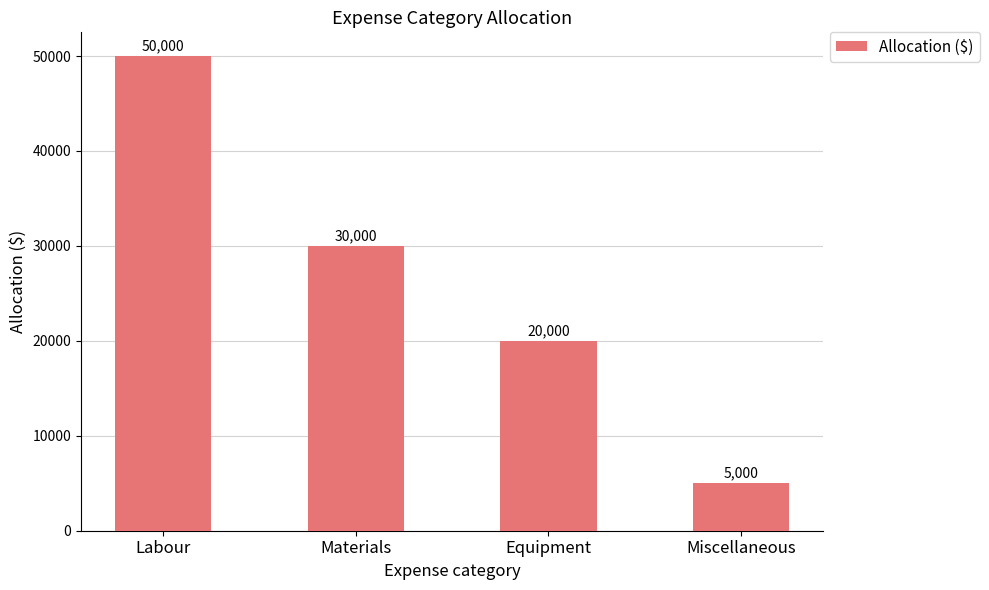

What is the difference between the maximum and minimum values?

45000